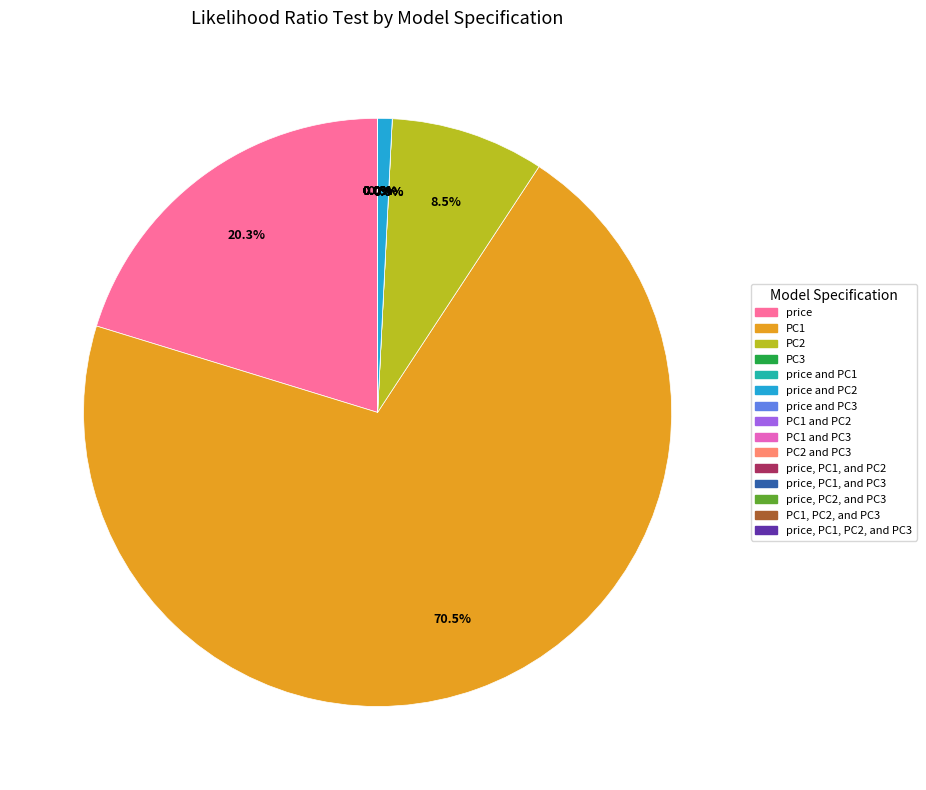

Is it true that price and PC1 is 1% of the pie?

False